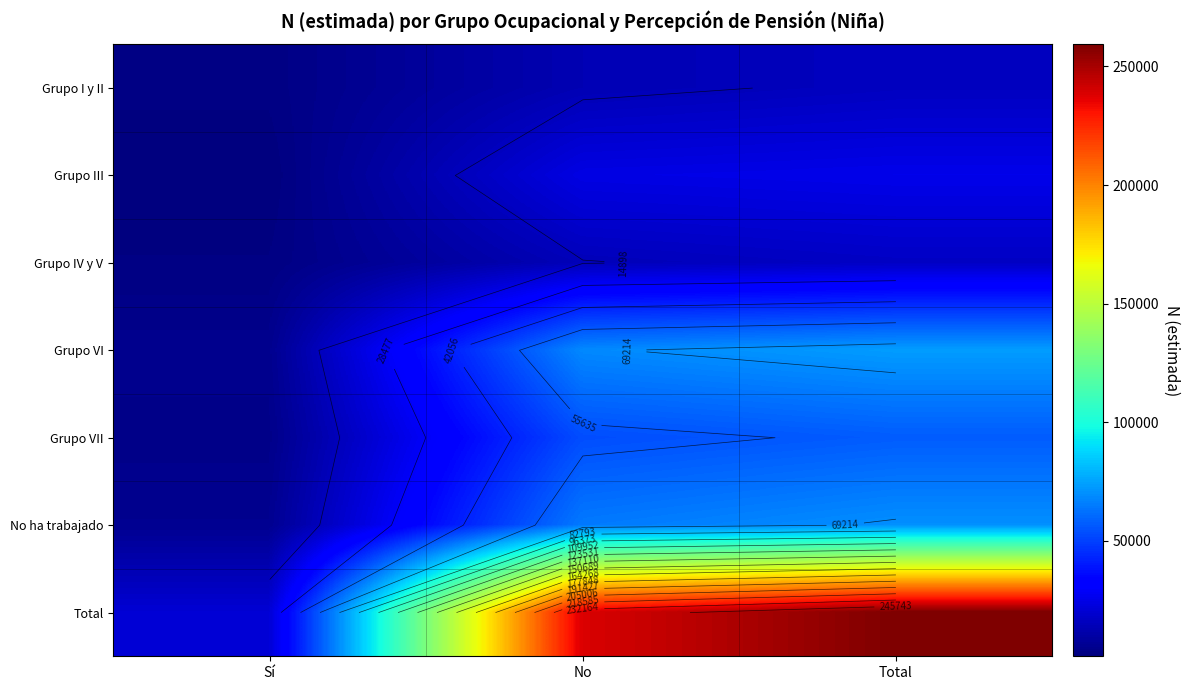

Which category has the highest value across all series?

Total